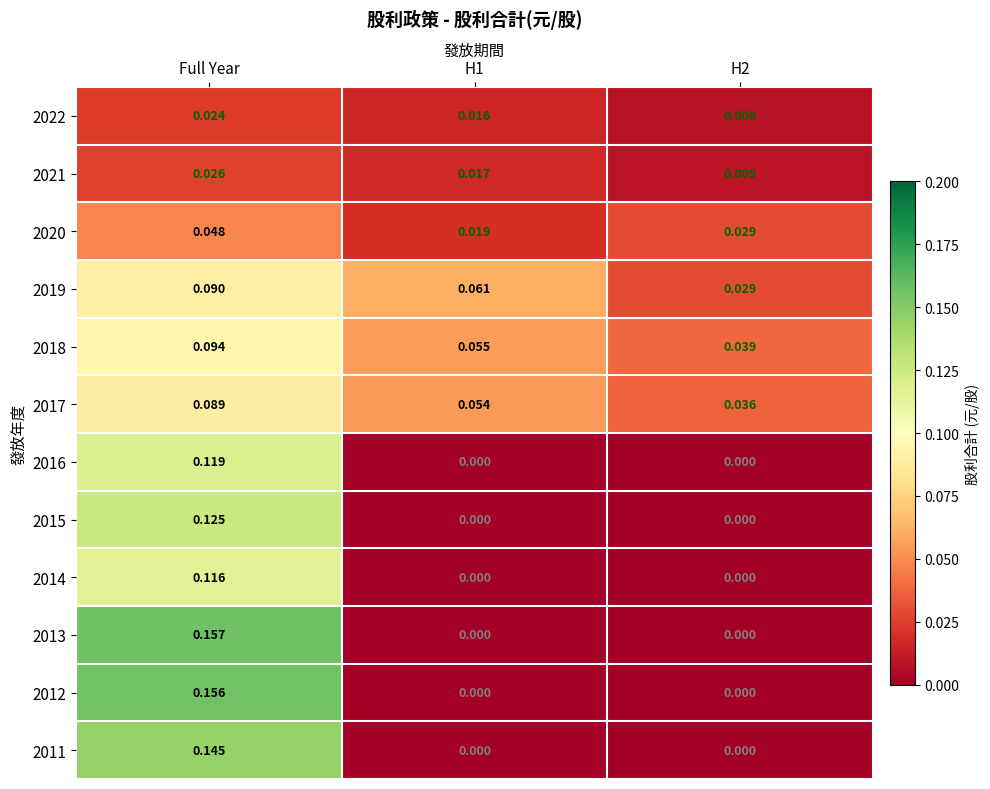

At which category is the sum across all series the highest?

Full Year